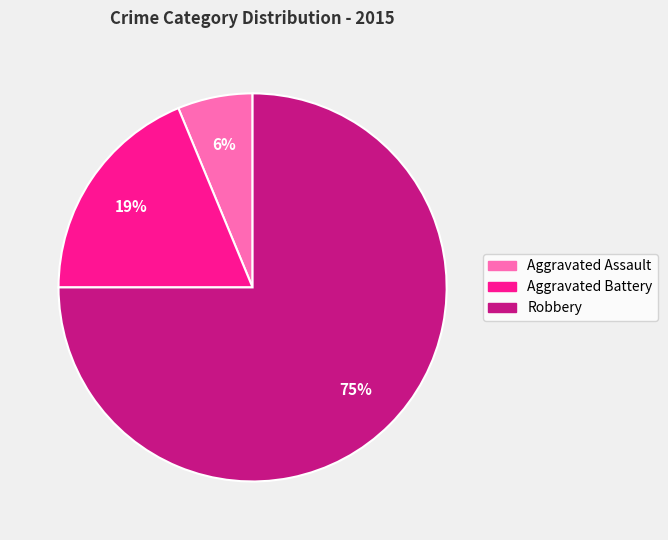

What percentage is the Aggravated Assault slice, to the nearest percent?

6%